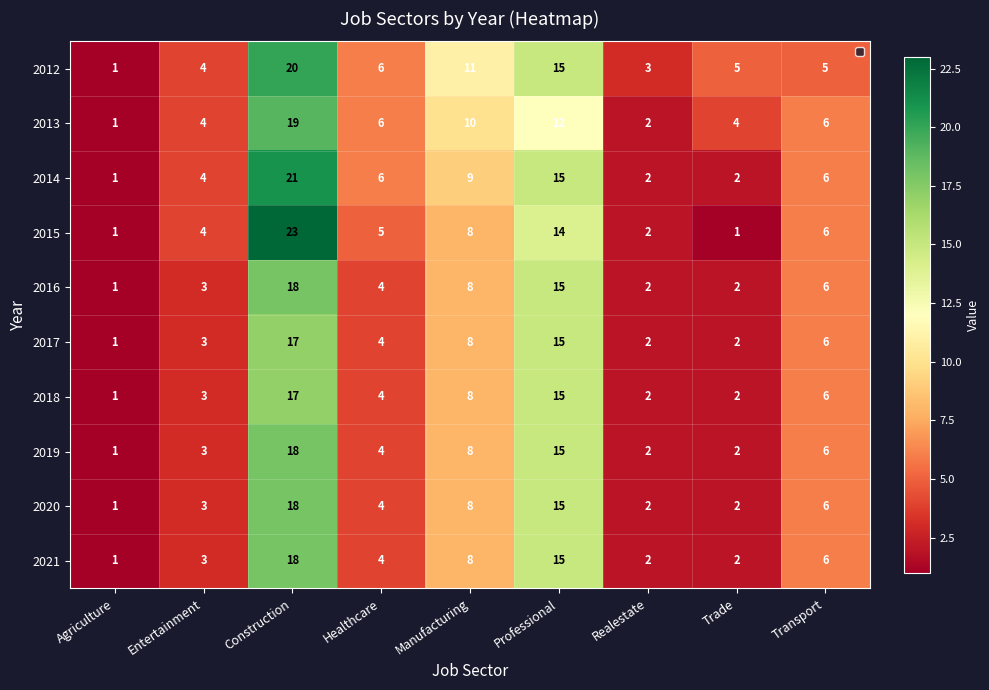

Which series has the largest total across all categories?

2012